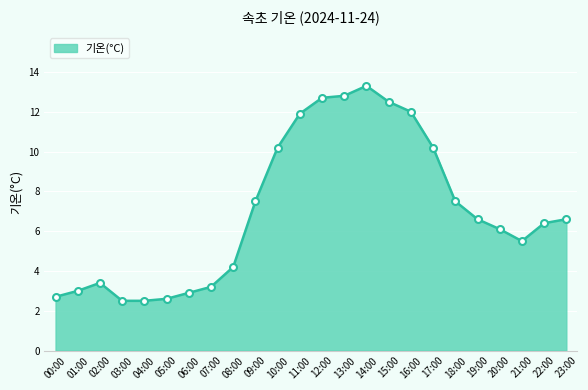

What is the average value?

7.0